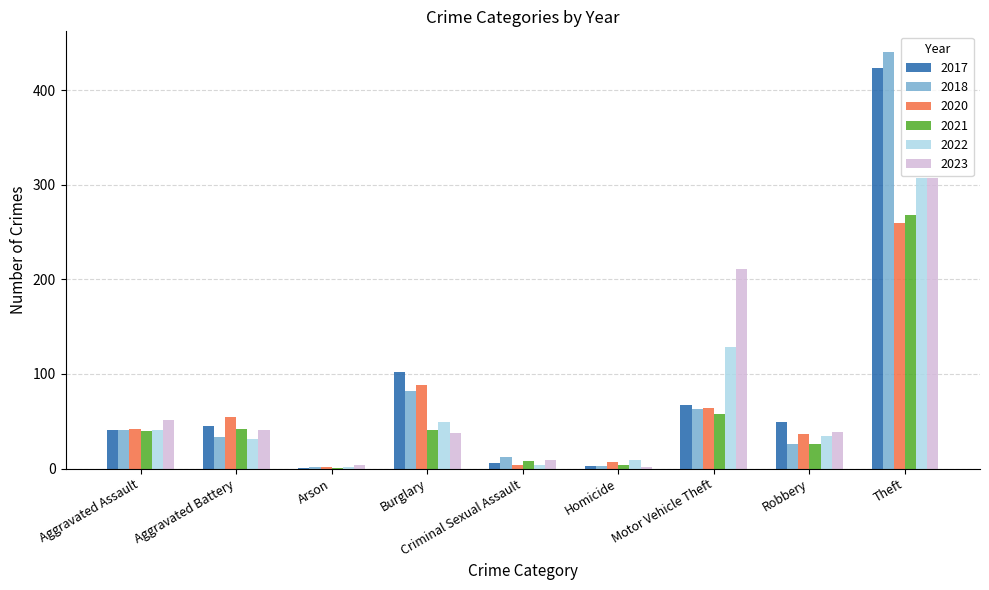

Between Aggravated Assault and Criminal Sexual Assault, which series saw the biggest shift?

2023